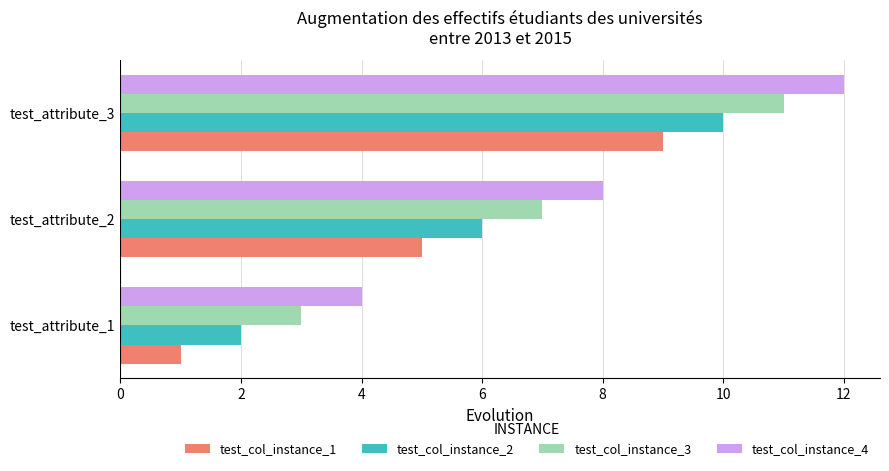

What is the minimum value for test_col_instance_1?

1